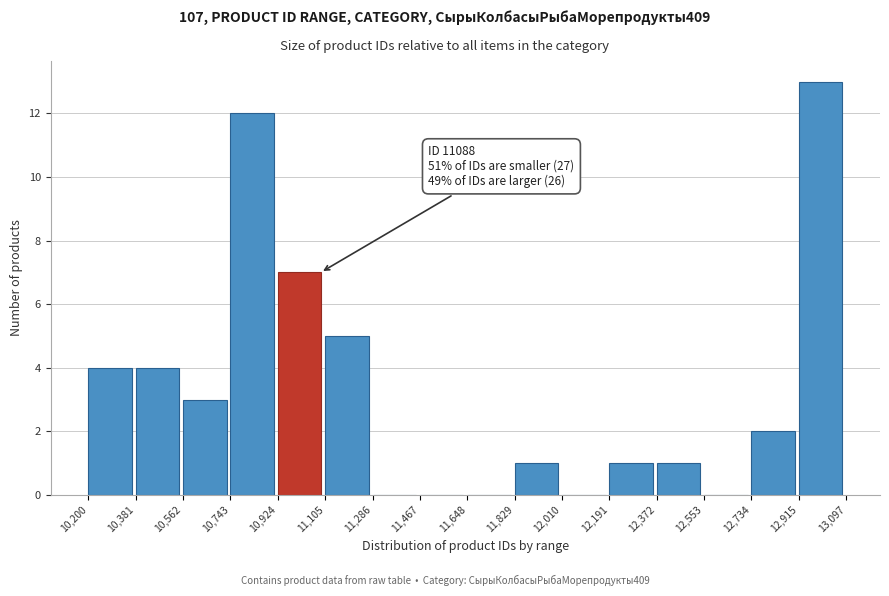

Which range on the x-axis has the tallest bar?

12,915 to 13,097